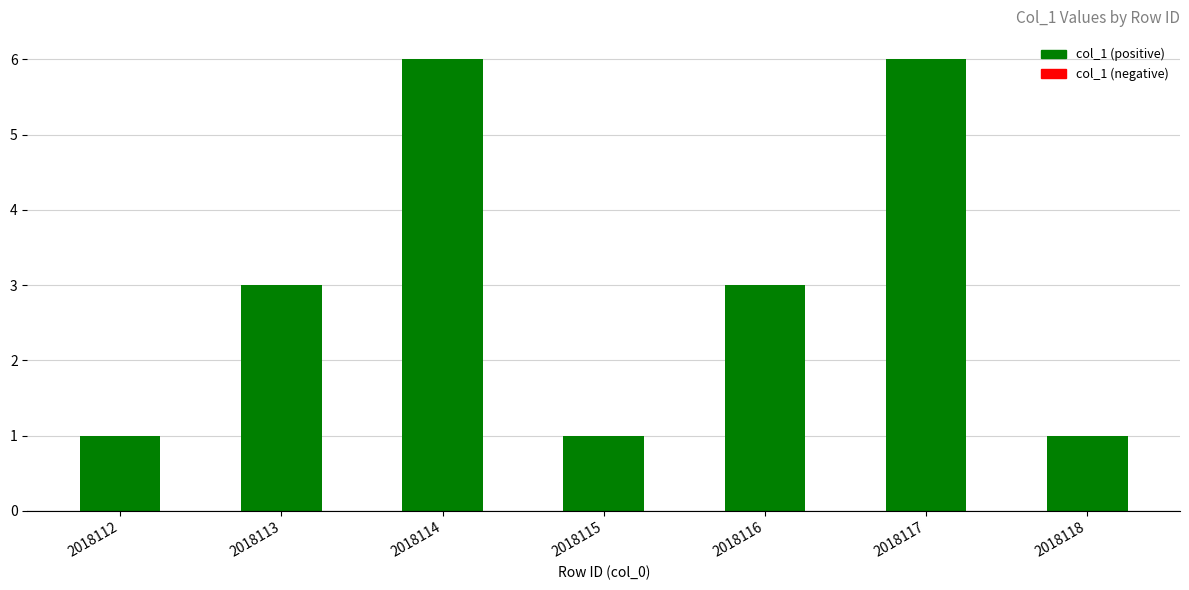

Reading left to right, what are all the values shown in this chart?

2018112=1	2018113=3	2018114=6	2018115=1	2018116=3	2018117=6	2018118=1